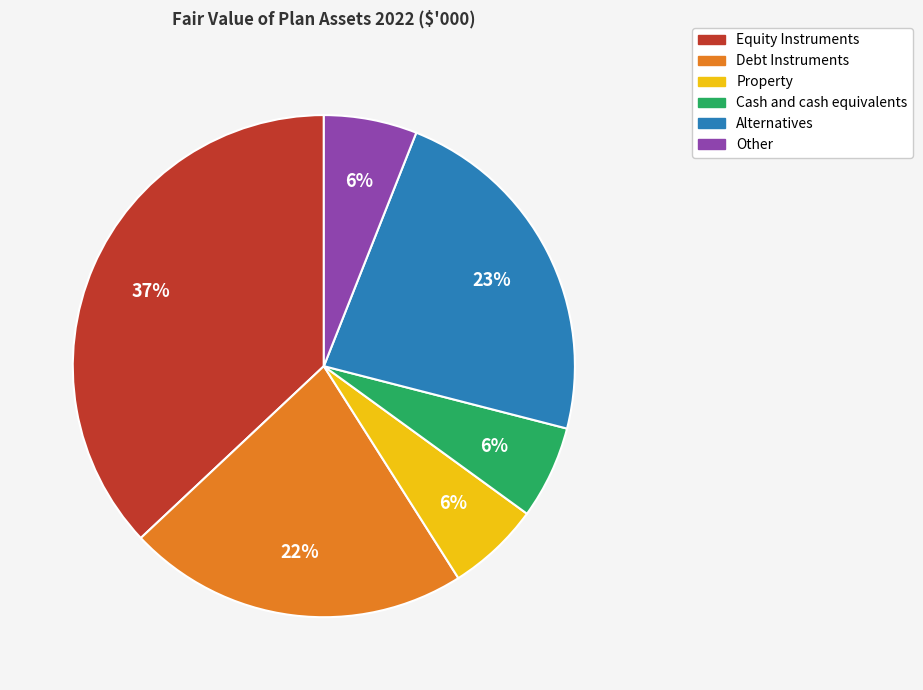

Do Other and Alternatives together represent more than half of the pie?

No